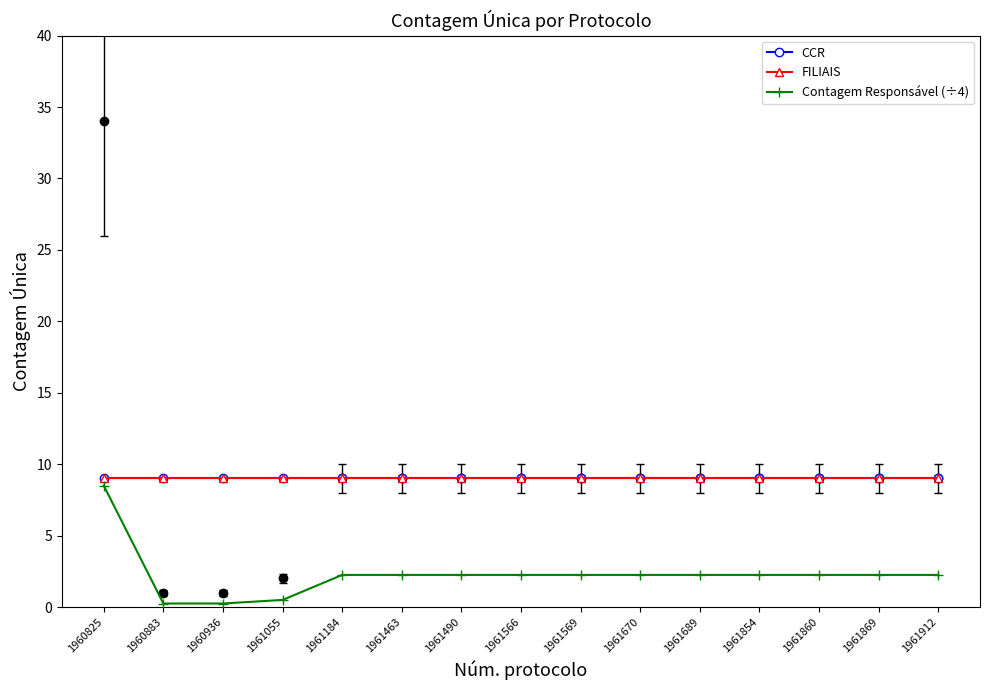

True or false: Contagem Responsável (÷4) and CCR cross at least once.

False